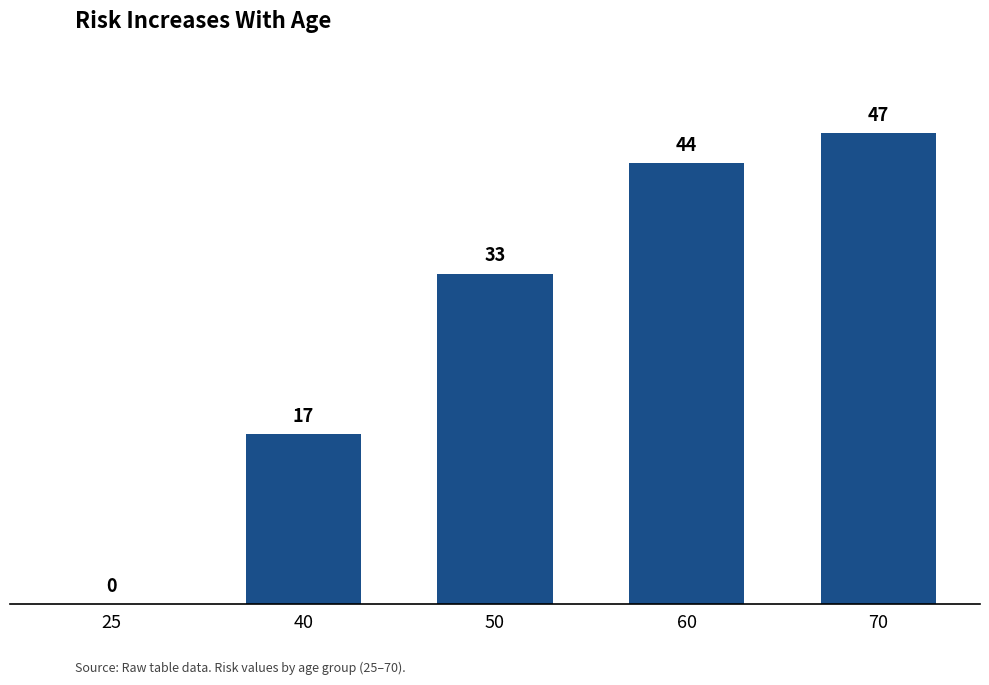

What is the change in value from 50 to 60?

+11